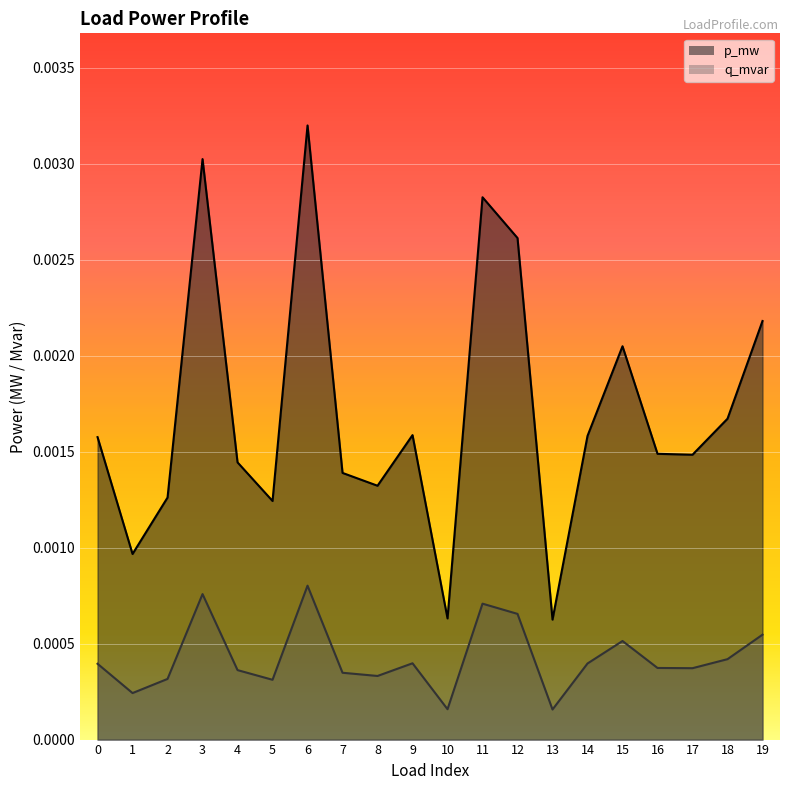

Which series has the largest total across all categories?

p_mw